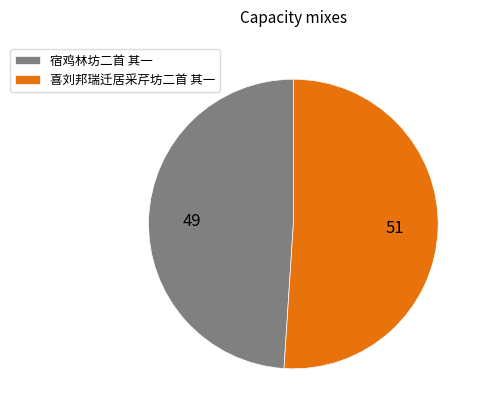

Which slice is the smallest?

宿鸡林坊二首 其一